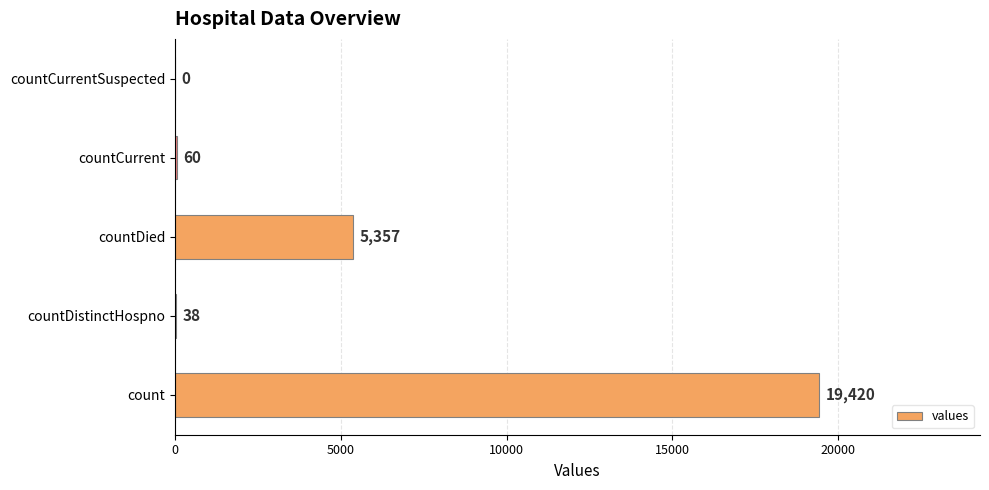

Is it true that the value at countCurrentSuspected is 0?

True